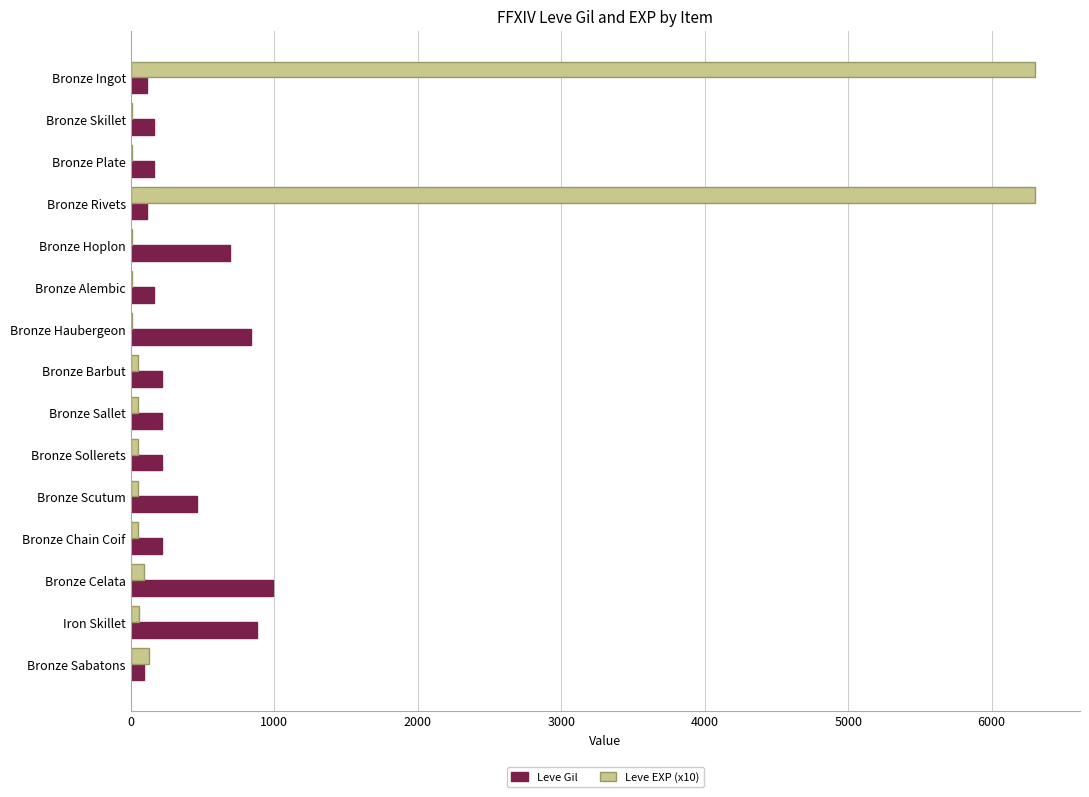

At which label is Leve Gil closest to 540?

Bronze Scutum